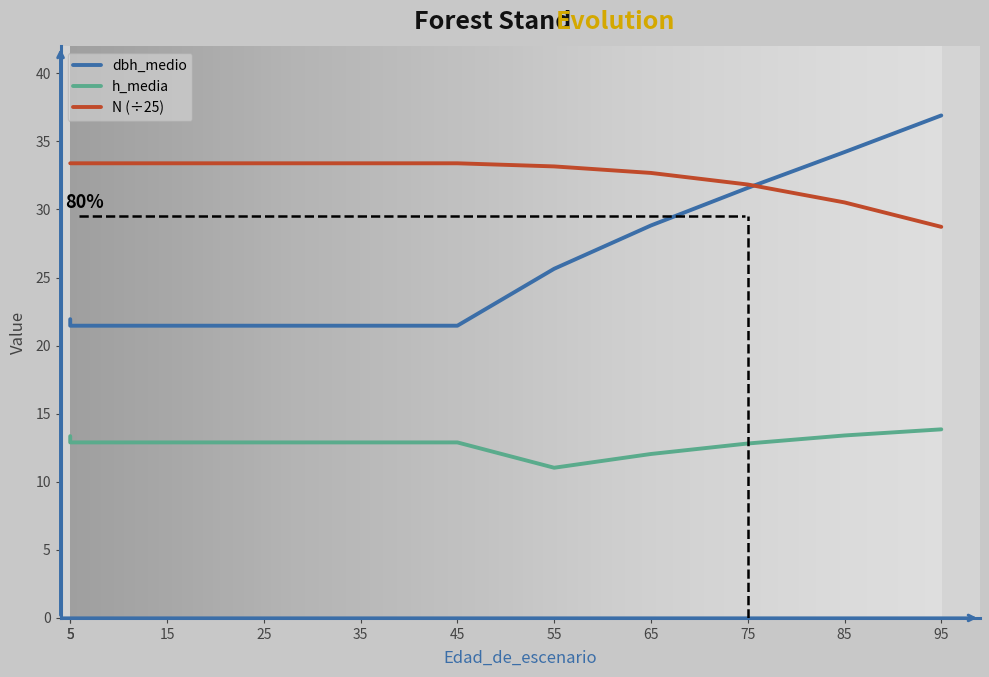

What are all the series names shown in the legend?

dbh_medio, h_media, N